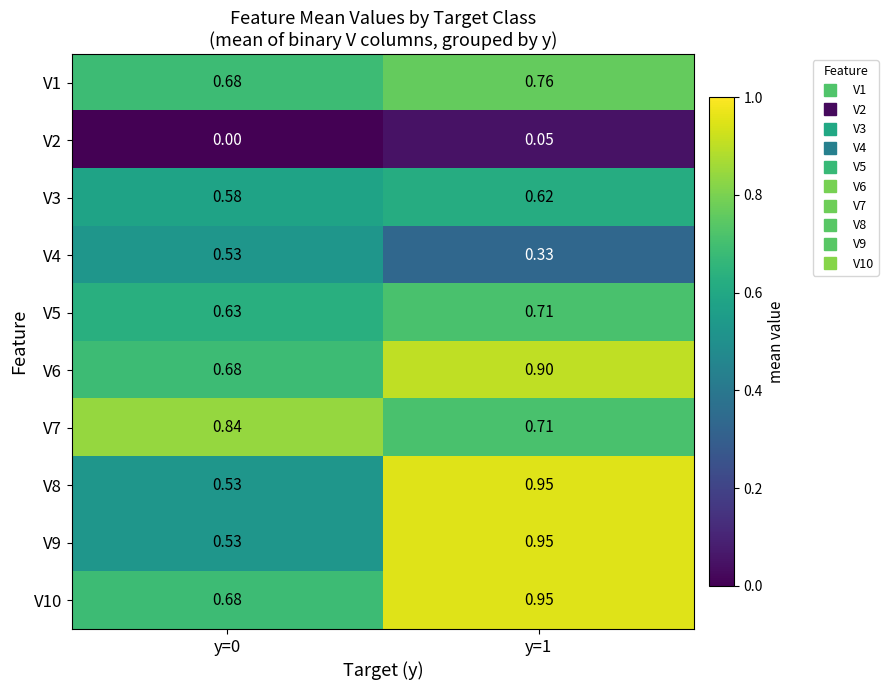

Which series has the largest total across all categories?

V10